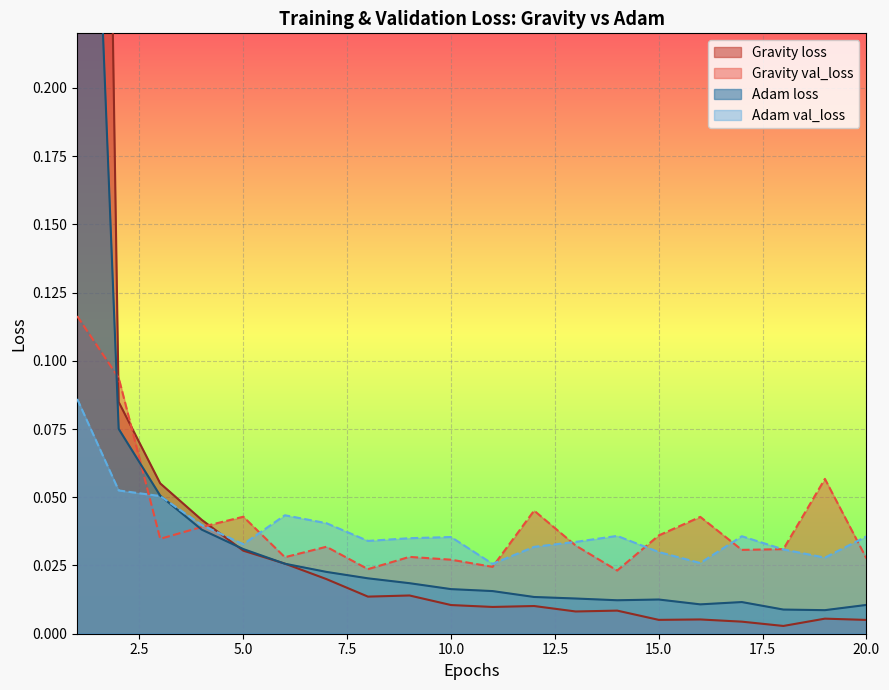

What is the maximum value for Adam loss?

0.5